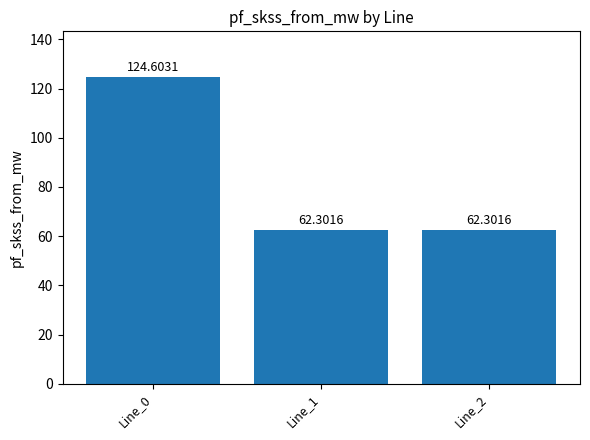

What is the average value?

83.1